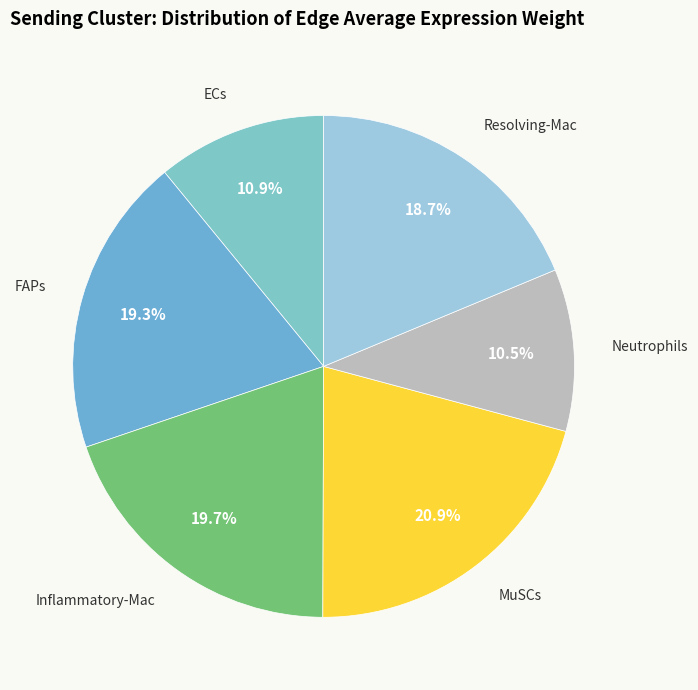

To the nearest percent, what is the average slice percentage?

17%